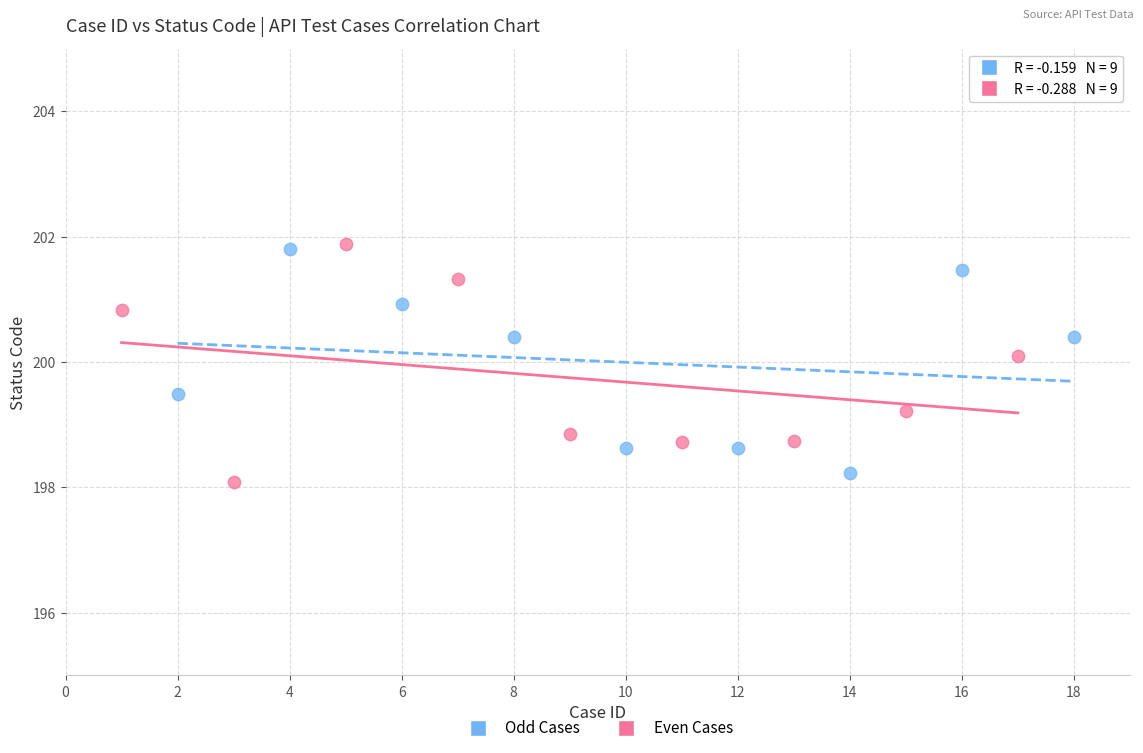

Which series contains the lowest Y value?

Even Cases